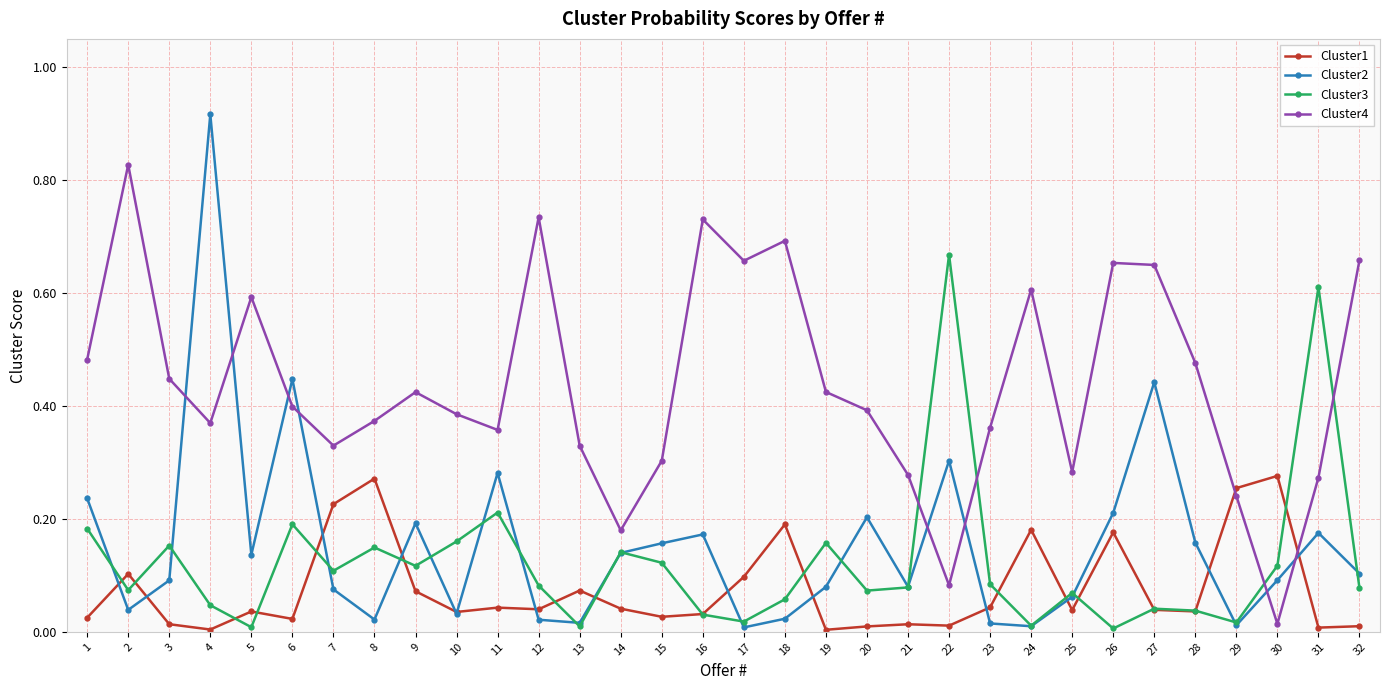

Which series has the widest spread of values?

Cluster2